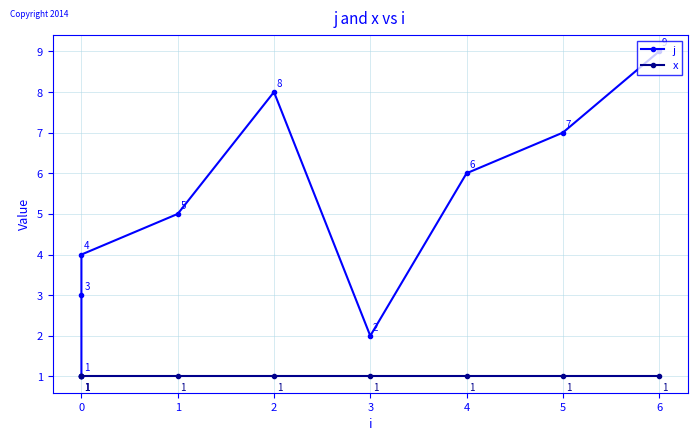

Which series changed the most between 4 and 6?

j